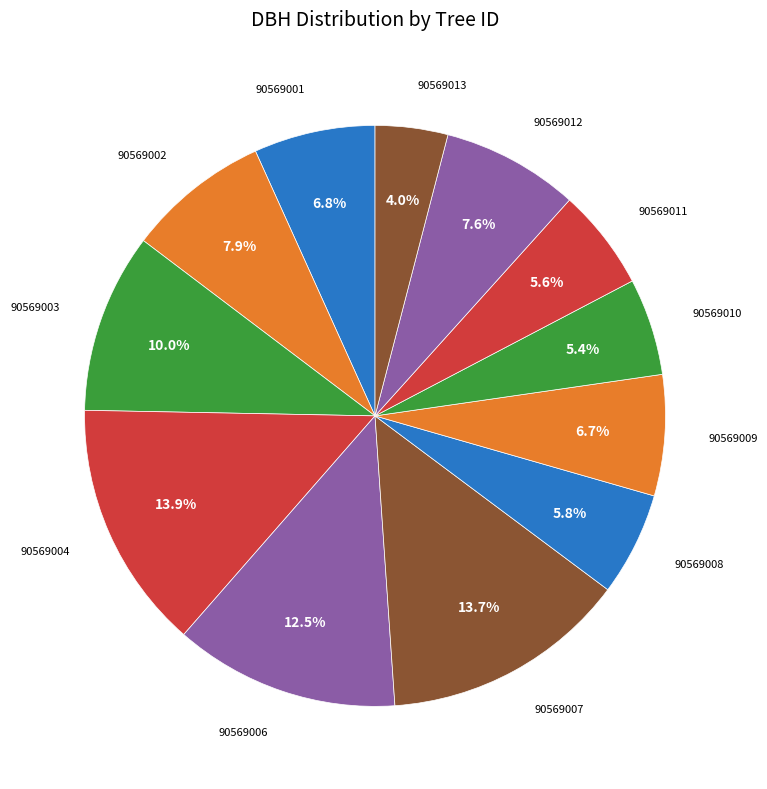

Rank the categories by value from highest to lowest.

90569004, 90569007, 90569006, 90569003, 90569002, 90569012, 90569001, 90569009, 90569008, 90569011, 90569010, 90569013